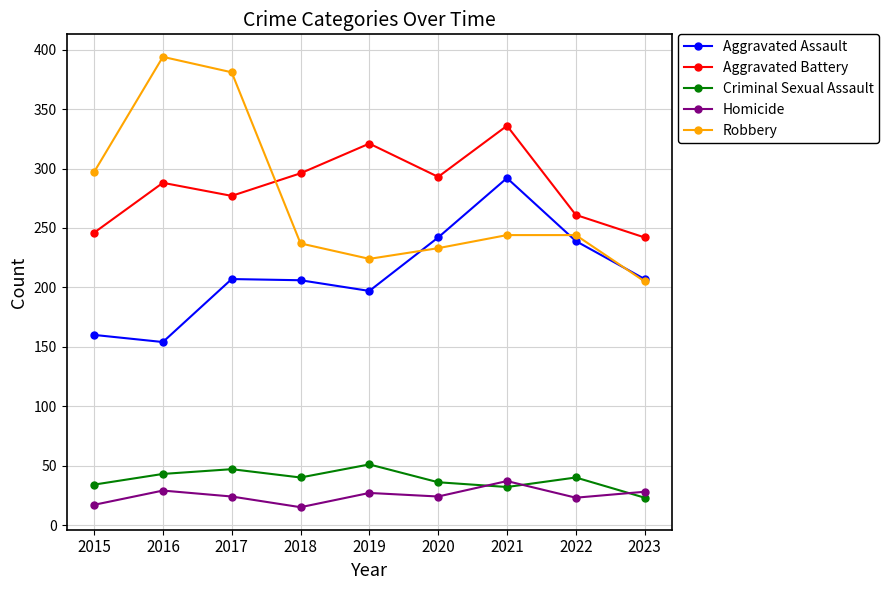

What is the total value across all series at 2022?

807